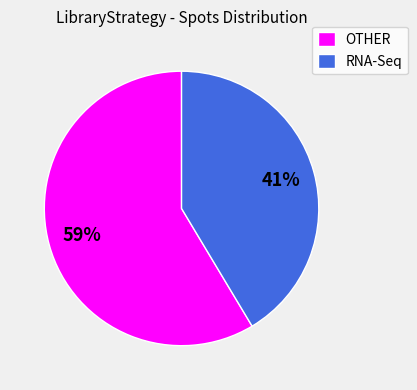

Does OTHER represent more than half of the total?

Yes